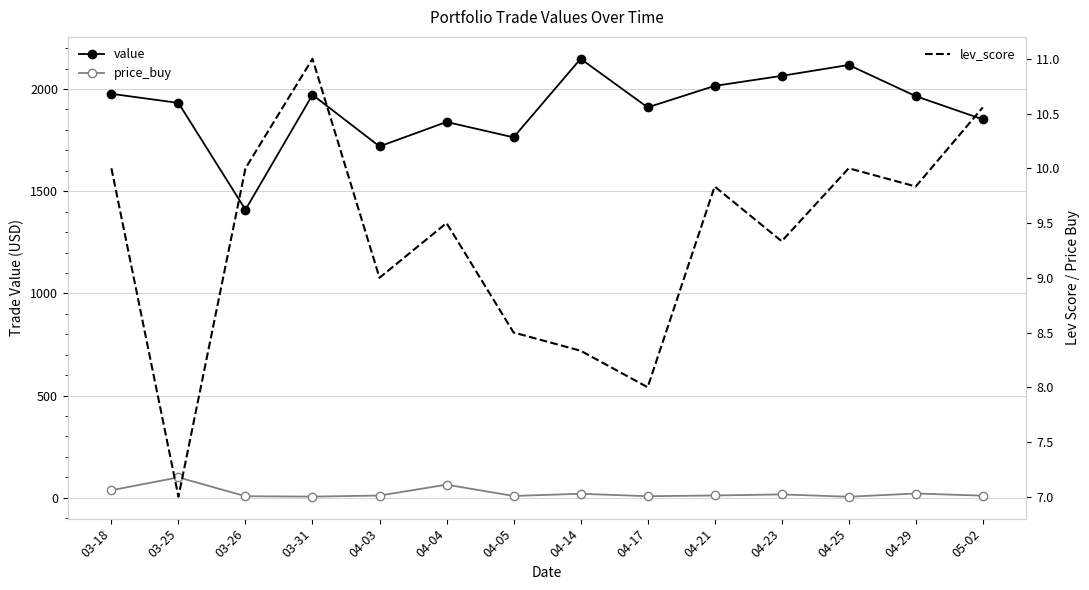

What are all the series names shown in the legend?

value, price_buy, lev_score